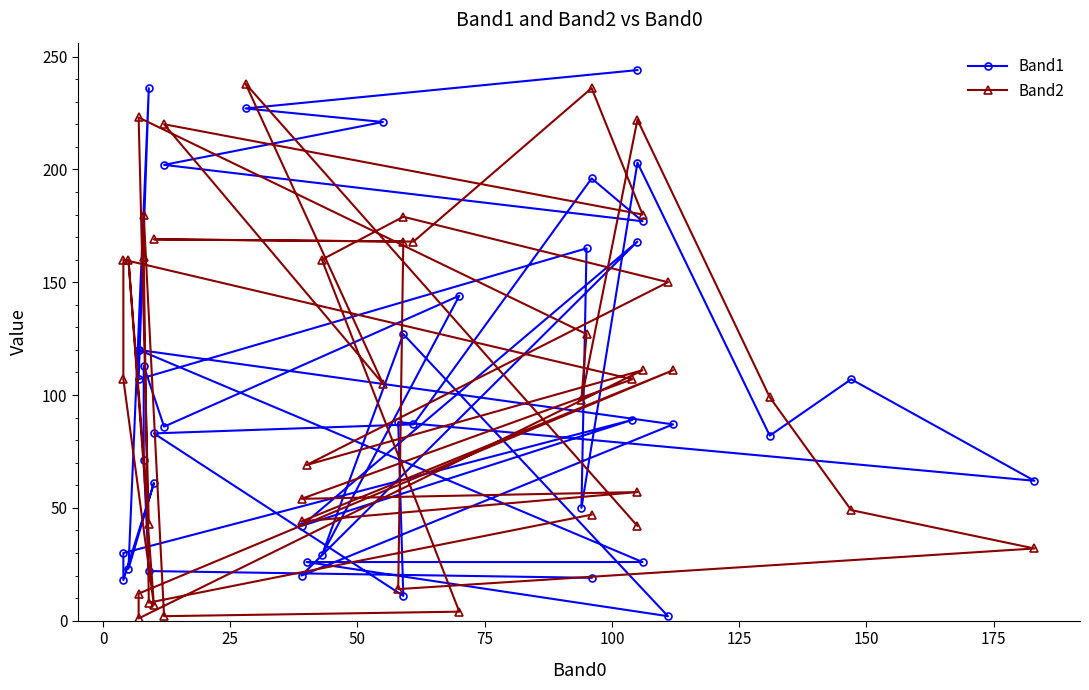

What is the sum of the Band1 values at 25 and 25?

241